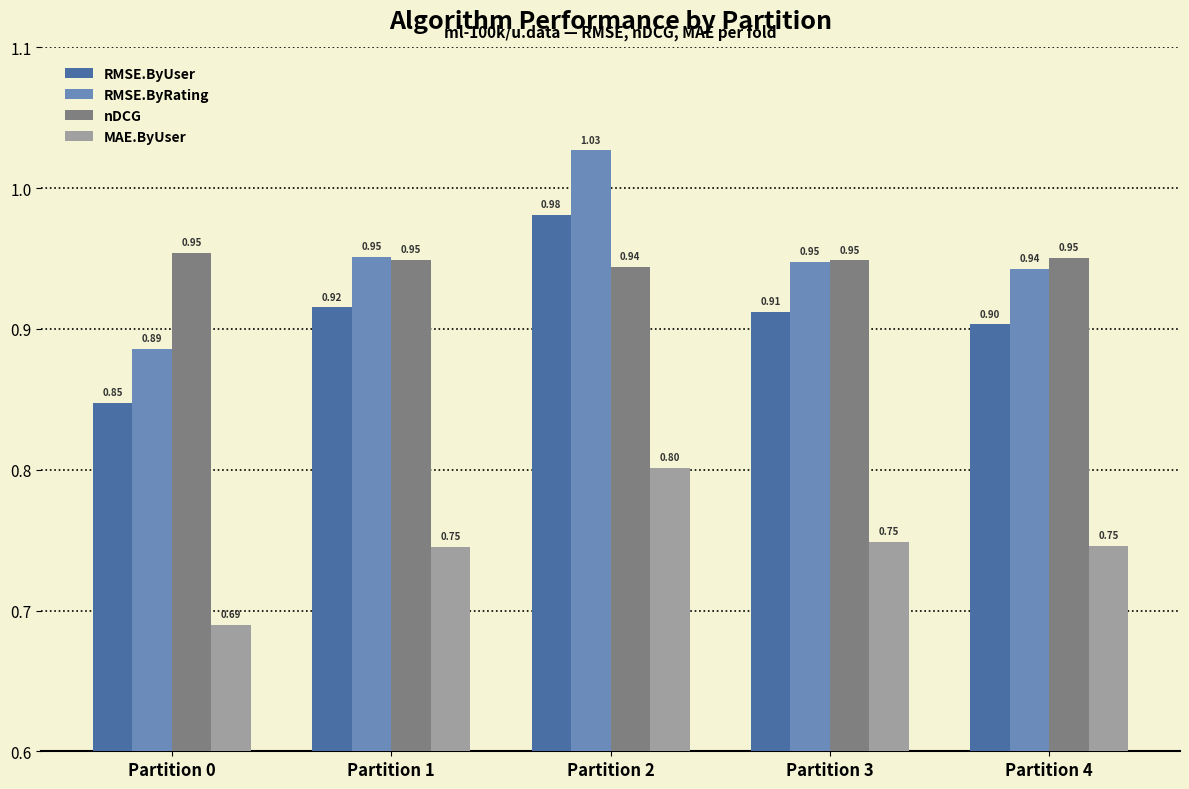

What is the sum of all RMSE.ByRating values?

4.8